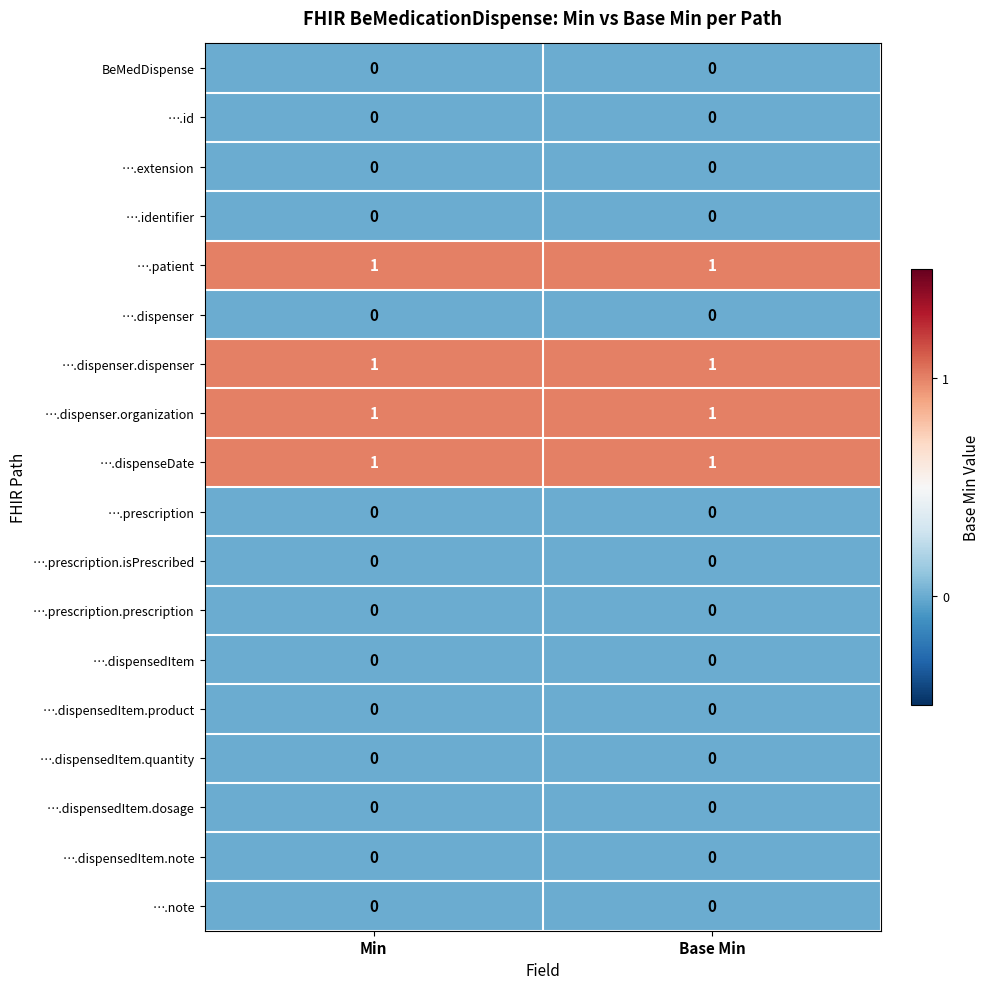

At how many categories does at least one series exceed 0?

2